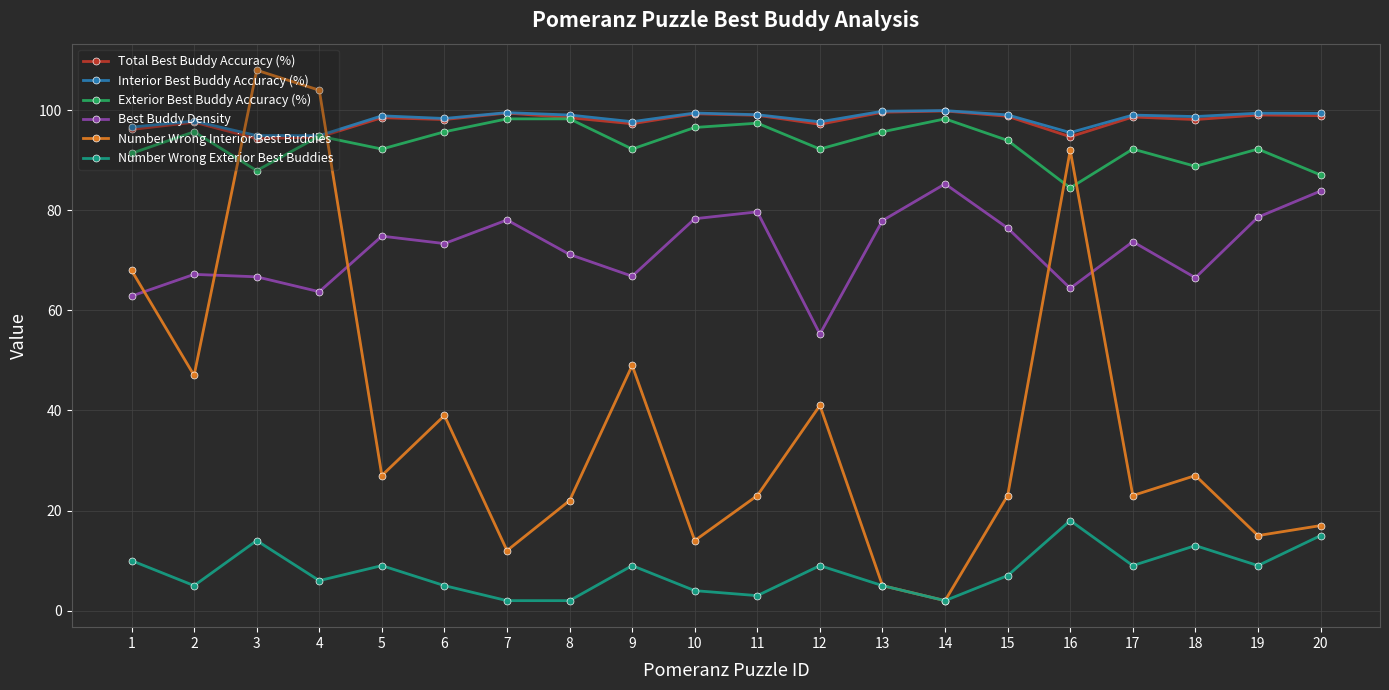

What is the value of the Exterior Best Buddy Accuracy (%) point at the 7th from the left?

98.3